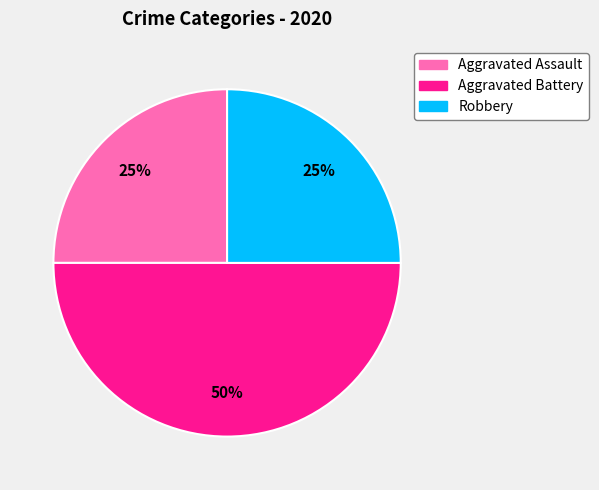

Does Robbery account for over 50% of the chart?

No